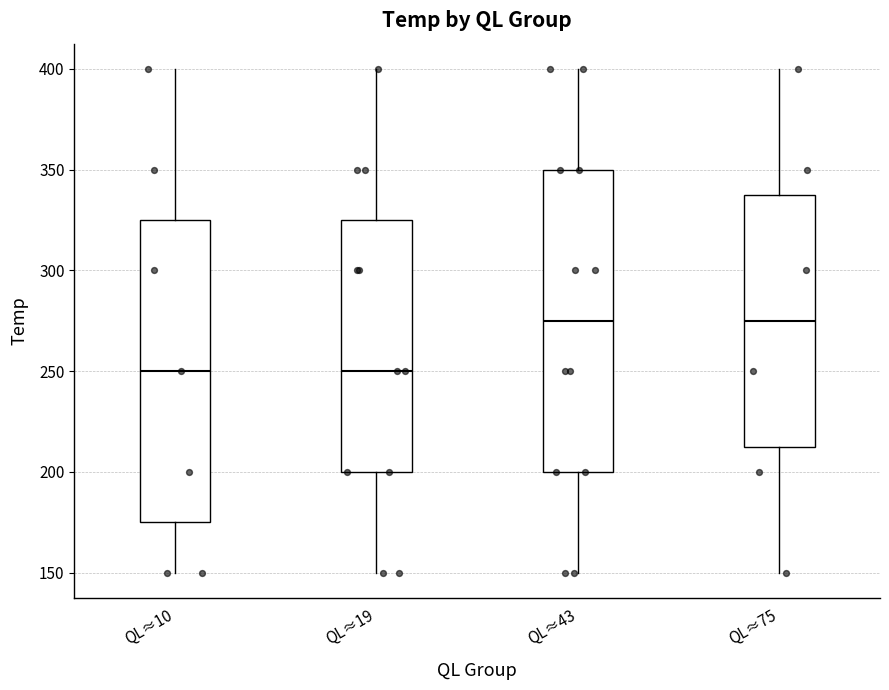

Reading left to right, read every box against the y-axis: the position of its median line, the range the box covers, and the ends of its whiskers. The values are not printed on the chart, so give them approximately, as read against the axis.

QL≈10: median 250, box 175 to 325, whiskers 150 to 400
QL≈19: median 250, box 200 to 325, whiskers 150 to 400
QL≈43: median 275, box 200 to 350, whiskers 150 to 400
QL≈75: median 275, box 215 to 340, whiskers 150 to 400